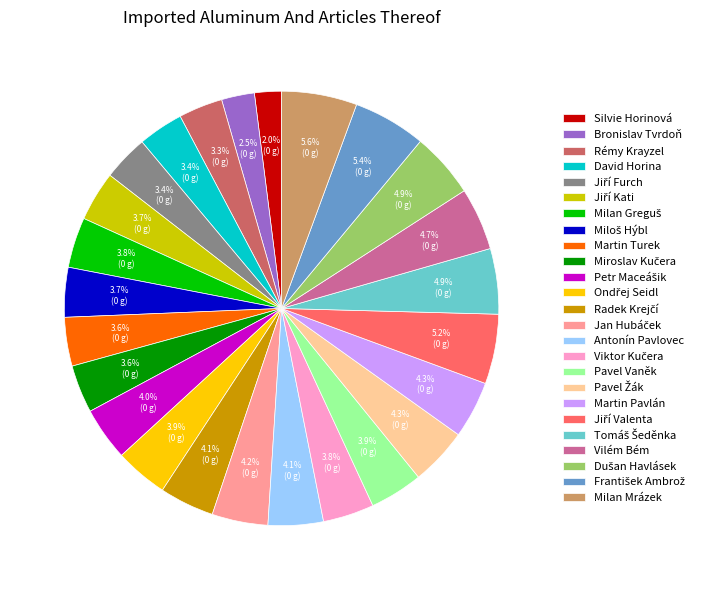

What is the ratio of the value at Pavel Vaněk to the value at Martin Turek?

1.1